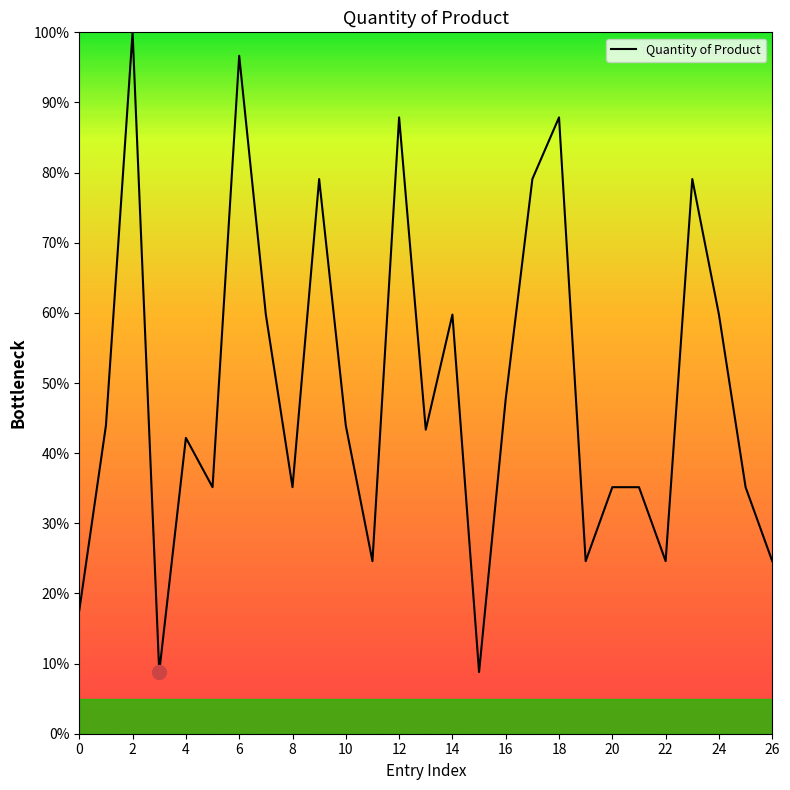

What is the maximum value shown in the chart?

100.0